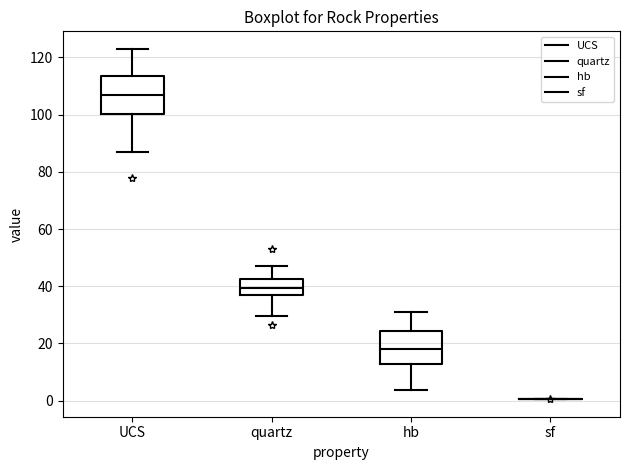

Comparing the boxes themselves (not the whiskers), which one is the tallest?

UCS